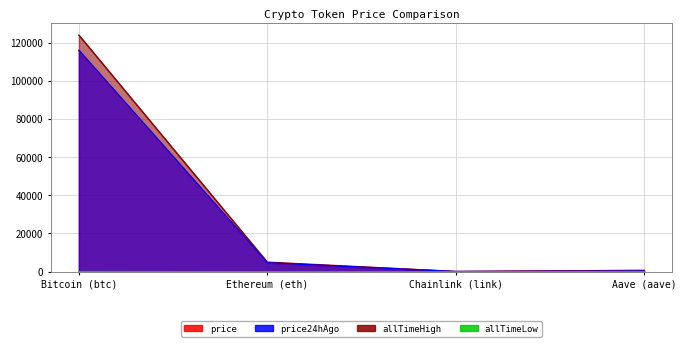

What is the difference between the allTimeHigh values at Bitcoin (btc) and Aave (aave)?

123466.3